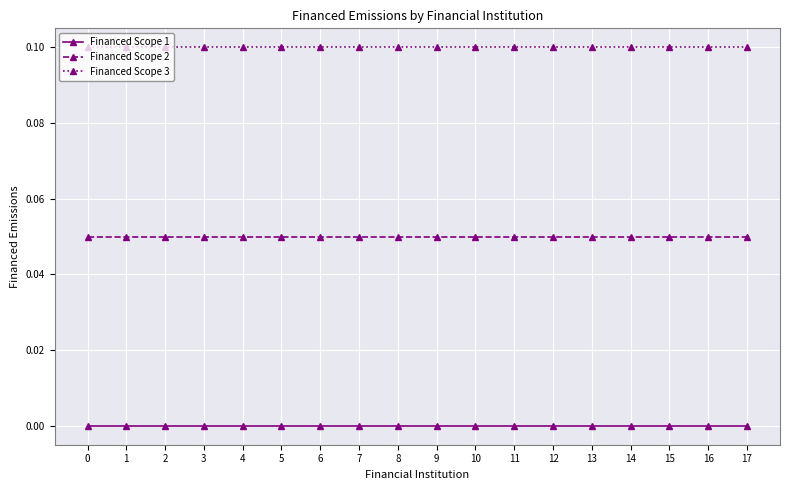

Is the value of Financed Scope 1 at 16 greater than the value of Financed Scope 2 at 9?

No